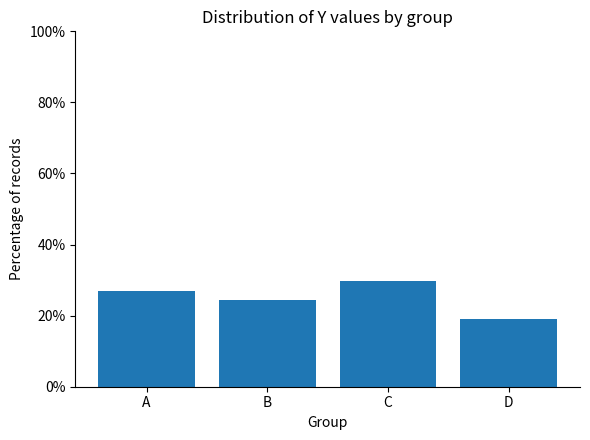

Reading left to right, transcribe all the data shown in this chart.

A=27.0	B=24.3	C=29.7	D=18.9